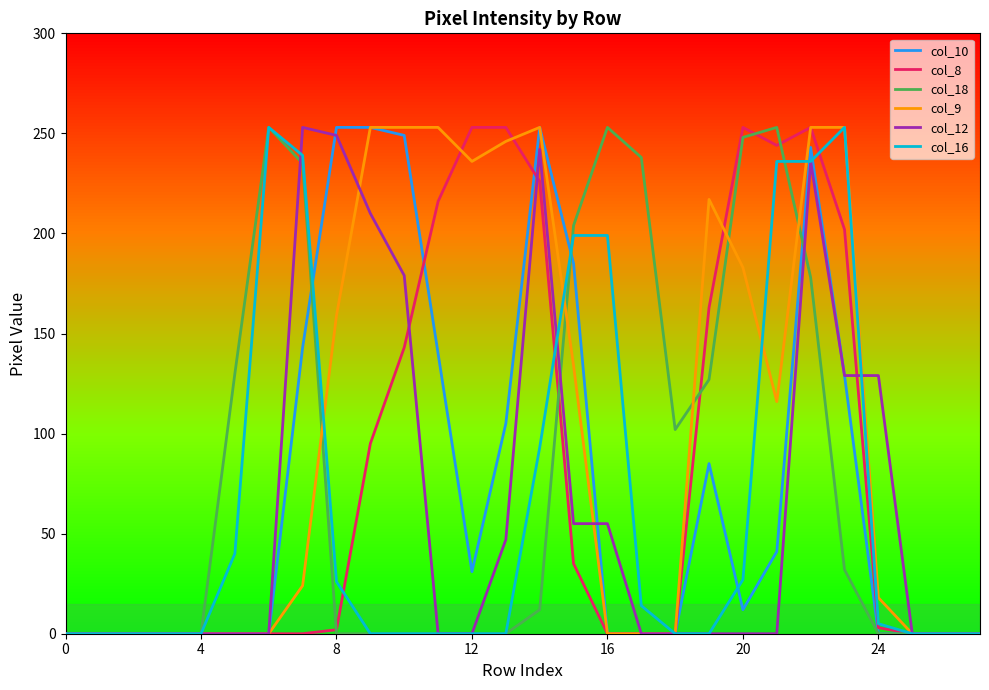

What is the highest value of the col_8 series?

253